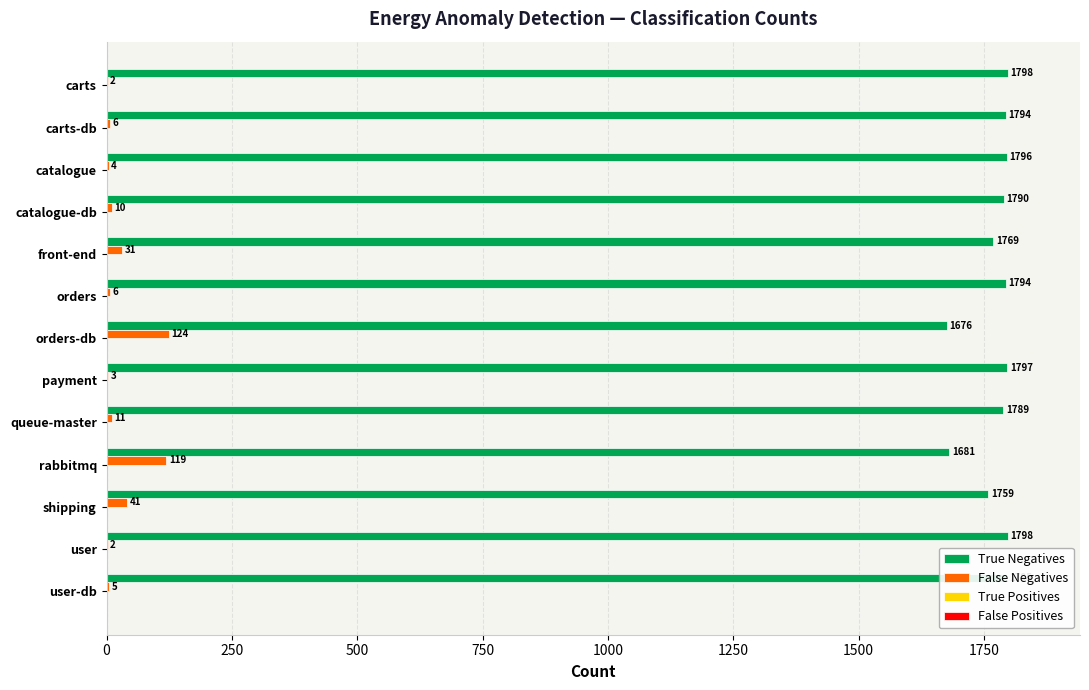

Which series has the largest total across all categories?

True Negatives